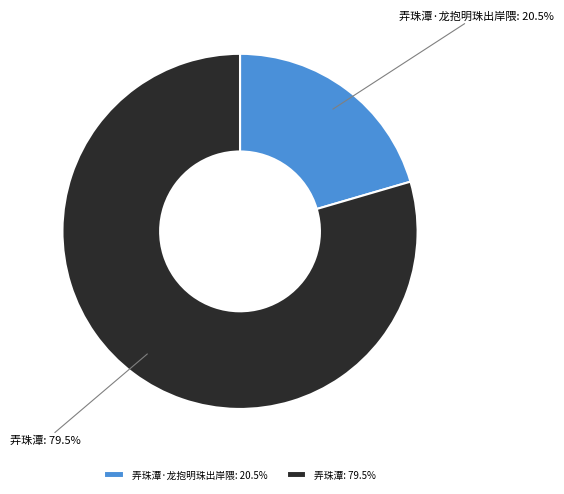

Is there any slice that represents more than half of the pie?

Yes